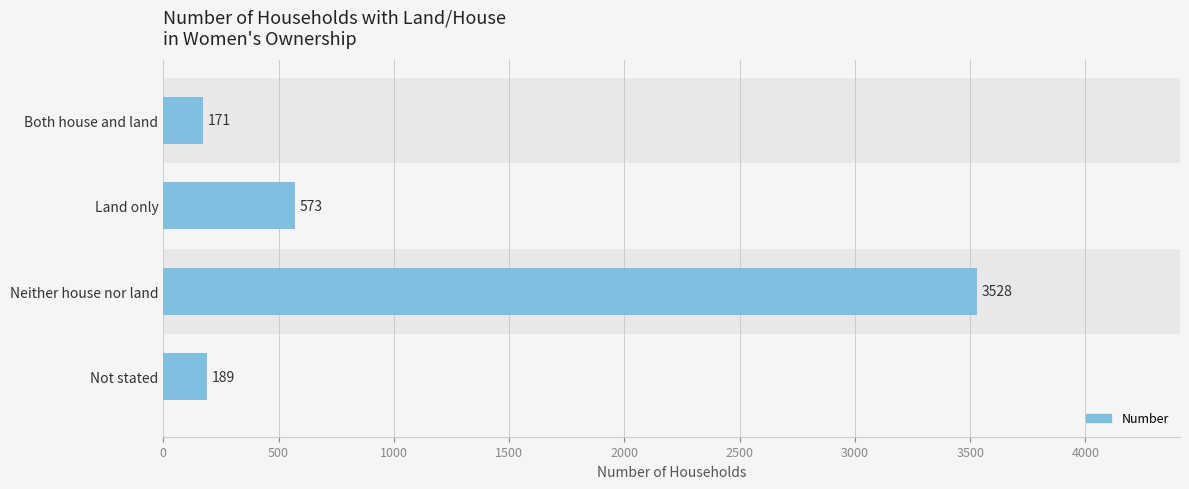

Does the chart contain any negative values?

No